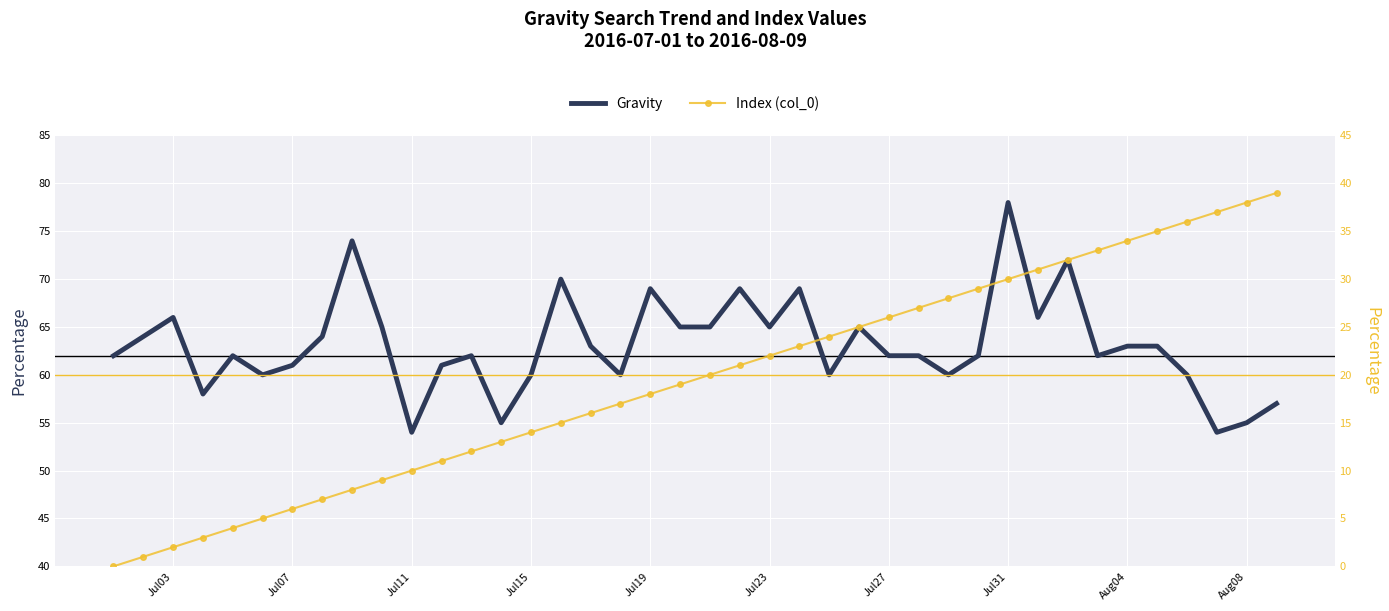

What is the difference between the second highest and minimum values in the Gravity series?

20